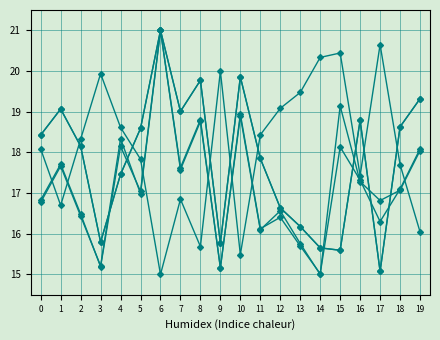

Count the number of data series in this chart.

5